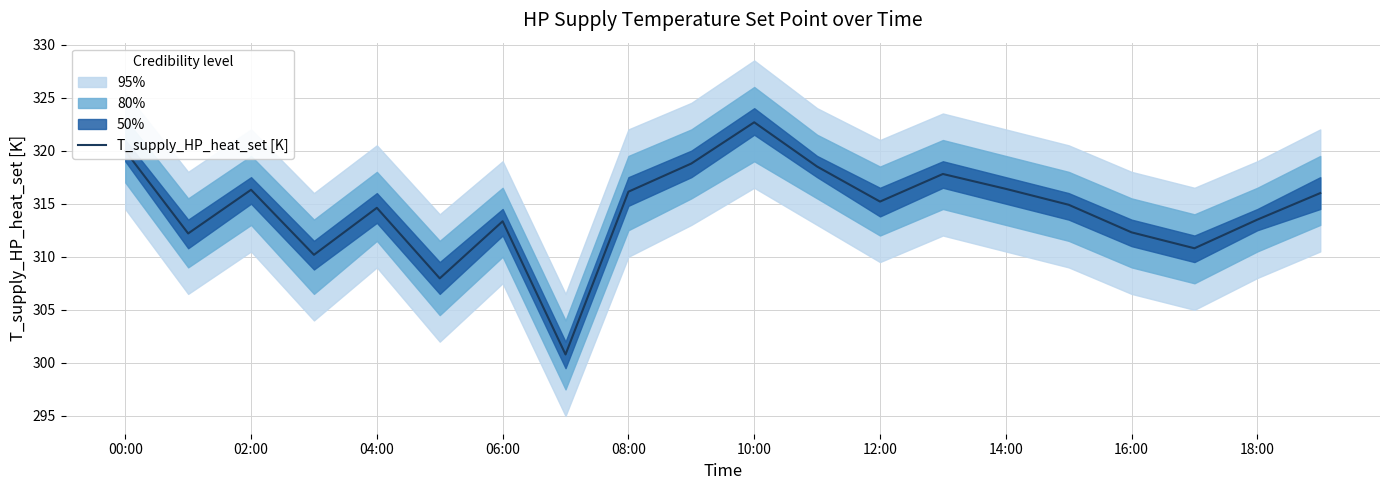

At which label does the data first exceed 315?

00:00